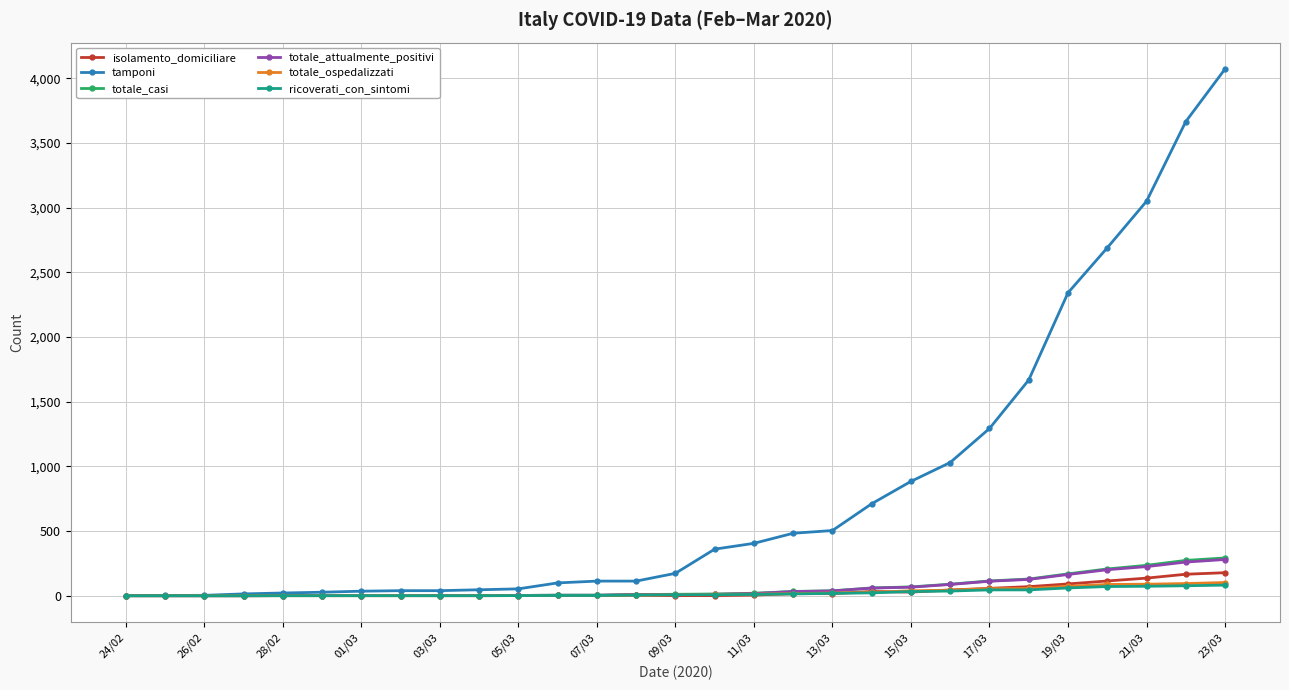

Which series has the widest spread of values?

tamponi